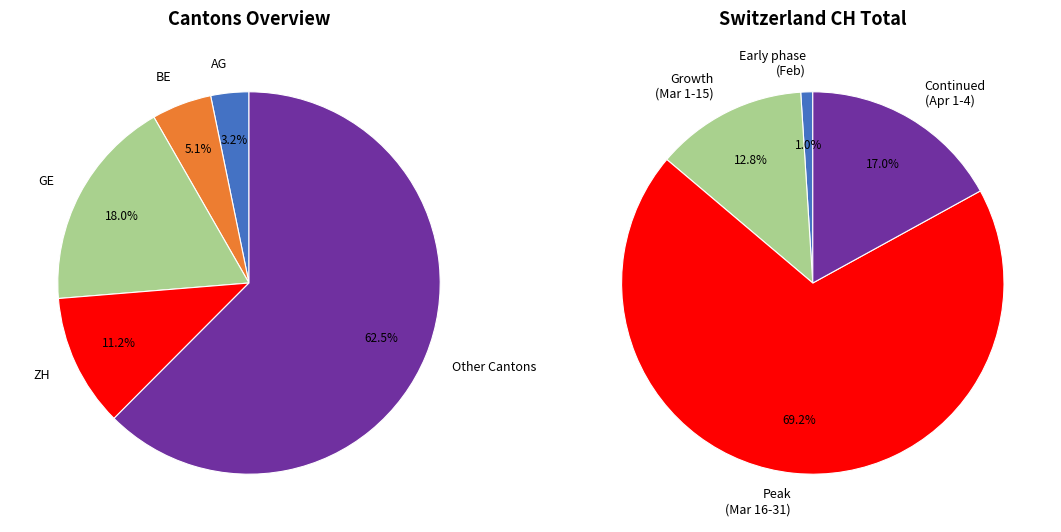

Approximately how many times larger is the value at CH compared to GE?

5.6